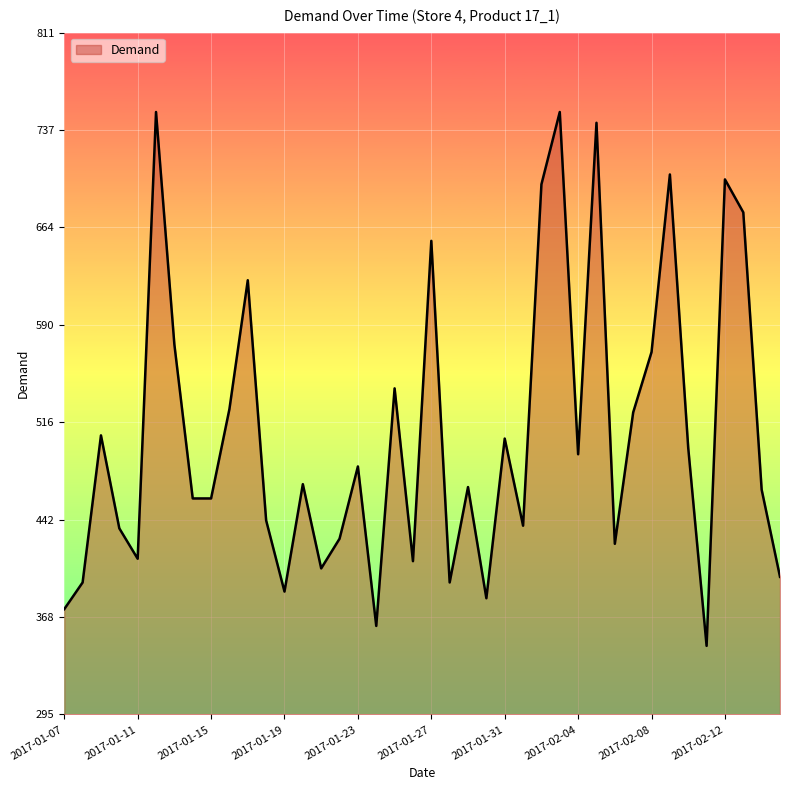

What is the minimum value shown in the chart?

346.6